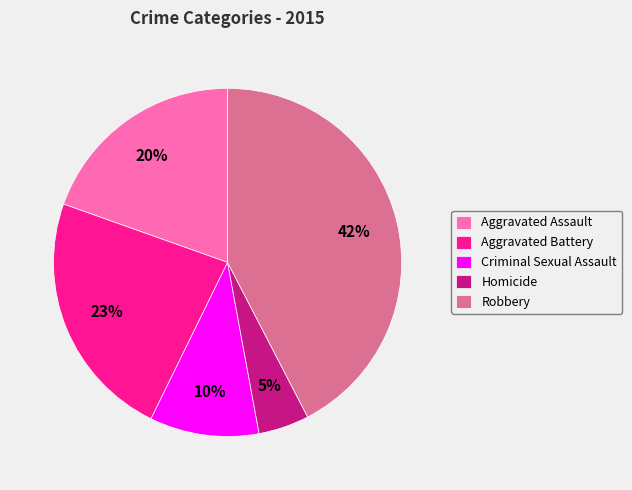

What percentage is the Homicide slice, to the nearest percent?

5%